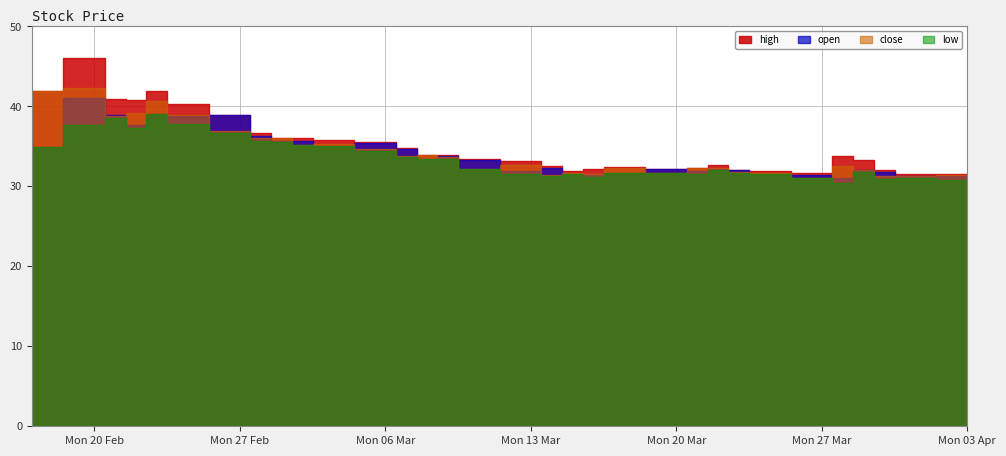

What is the sum of the high values at 2023-03-09 and 2023-04-03?

65.6